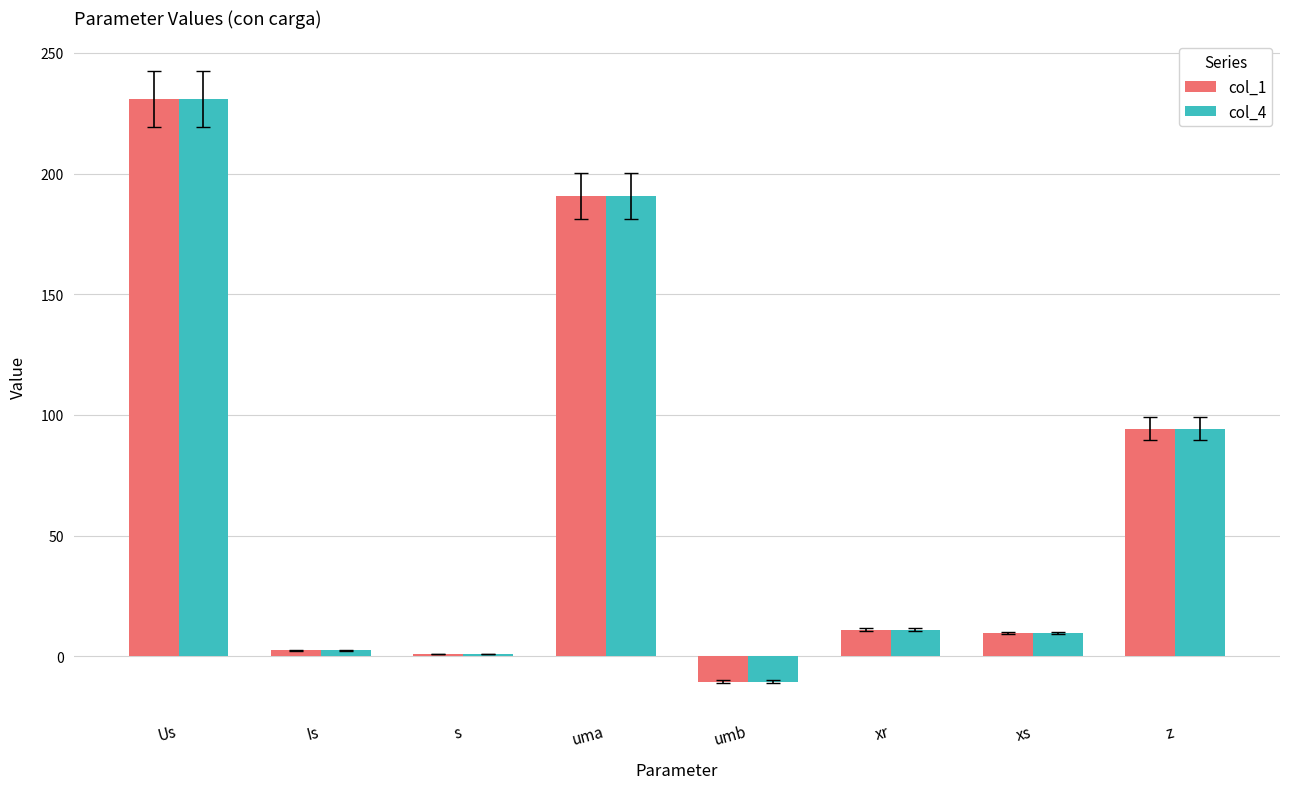

How many groups of bars are there?

8